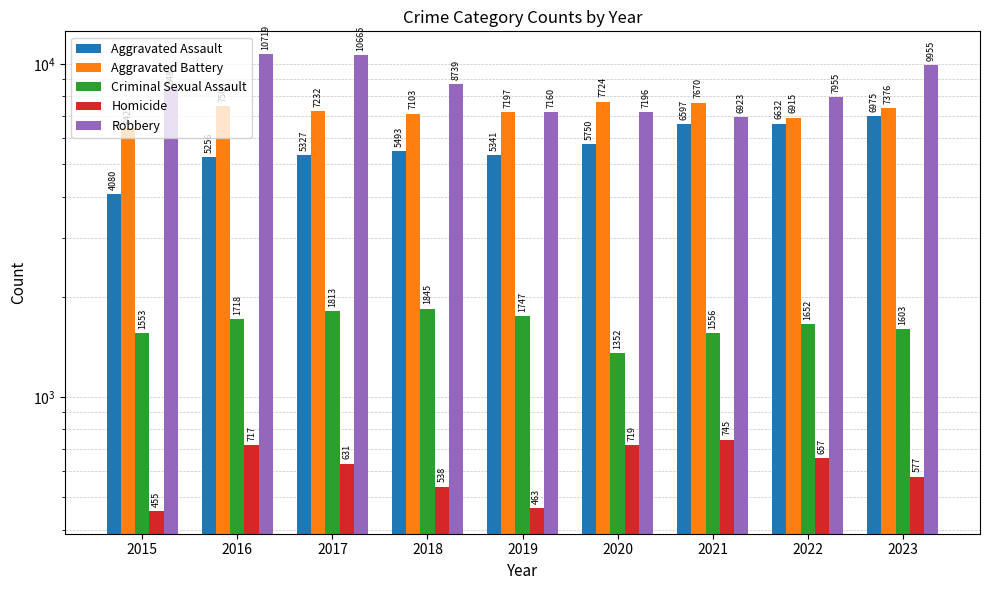

Is it true that Aggravated Battery equals 7724 at 2020?

True